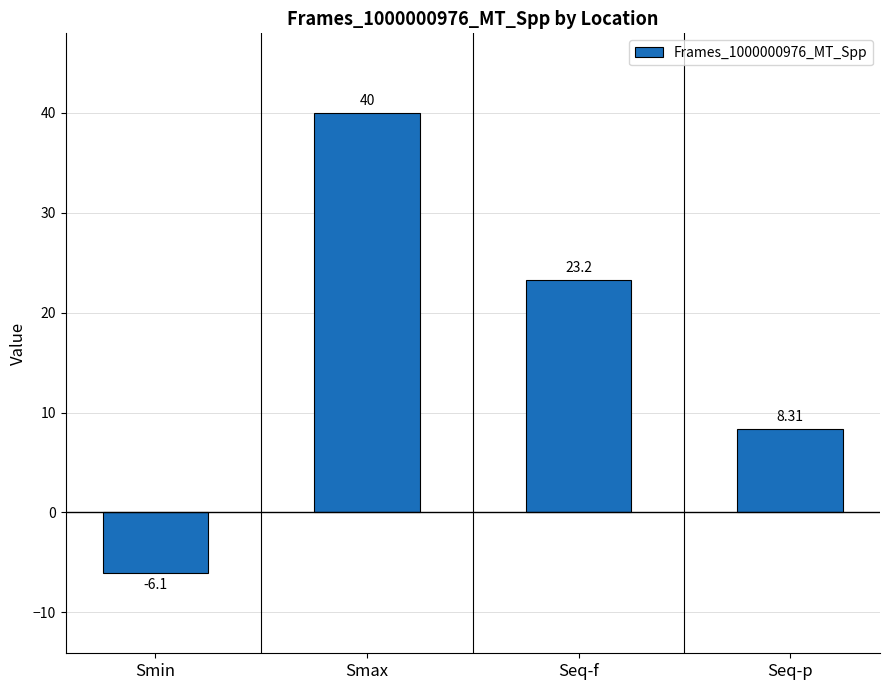

What position from the right is Smin?

4